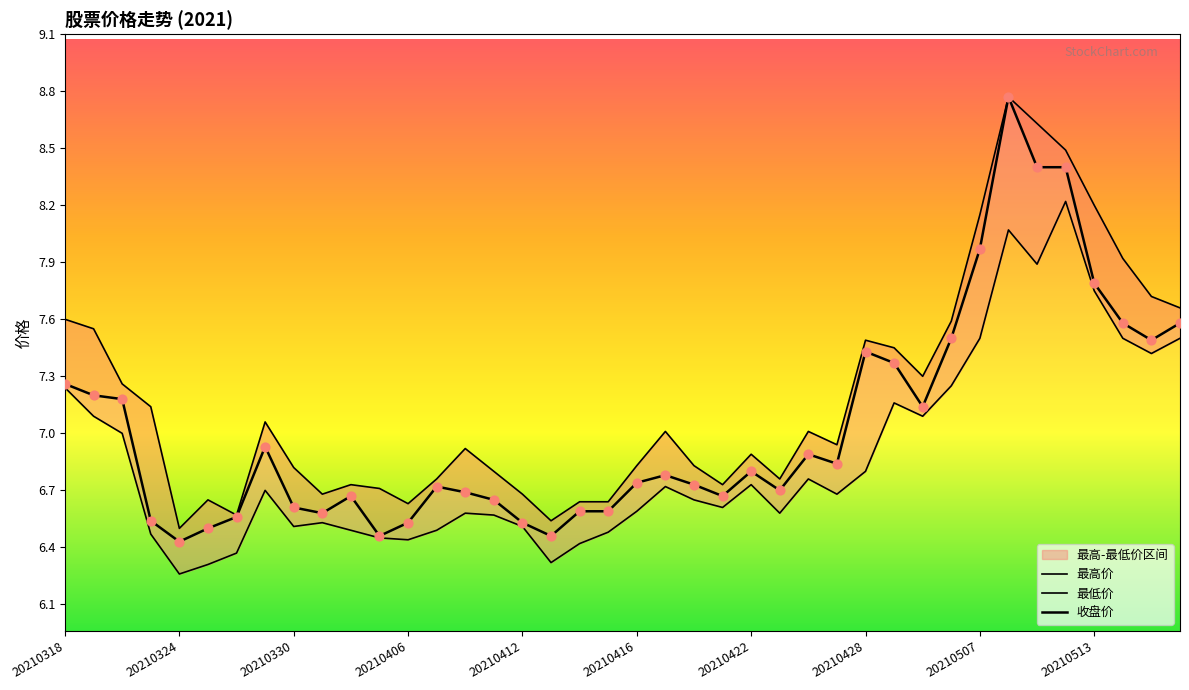

Is the value of 最高价 at 20210323 greater than the value of 最低价 at 20210506?

No